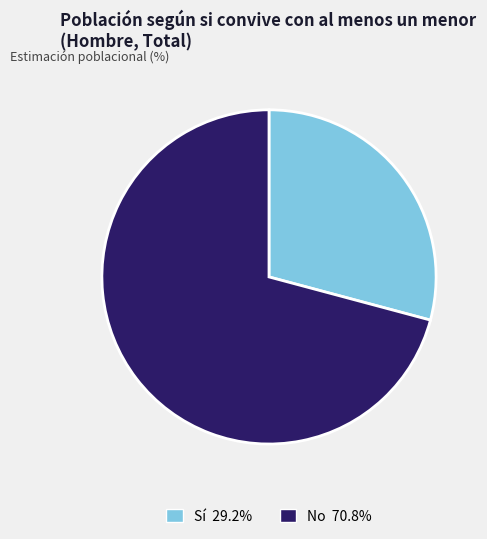

Which has a higher value, No or Sí?

No